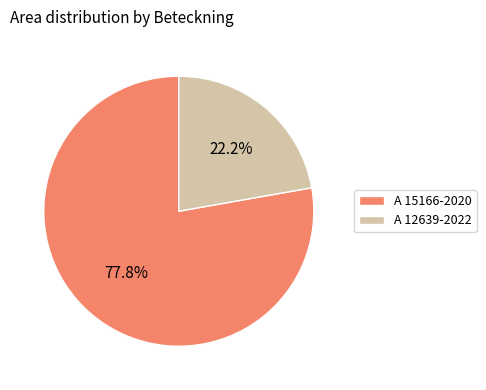

Is there any slice that represents more than half of the pie?

Yes